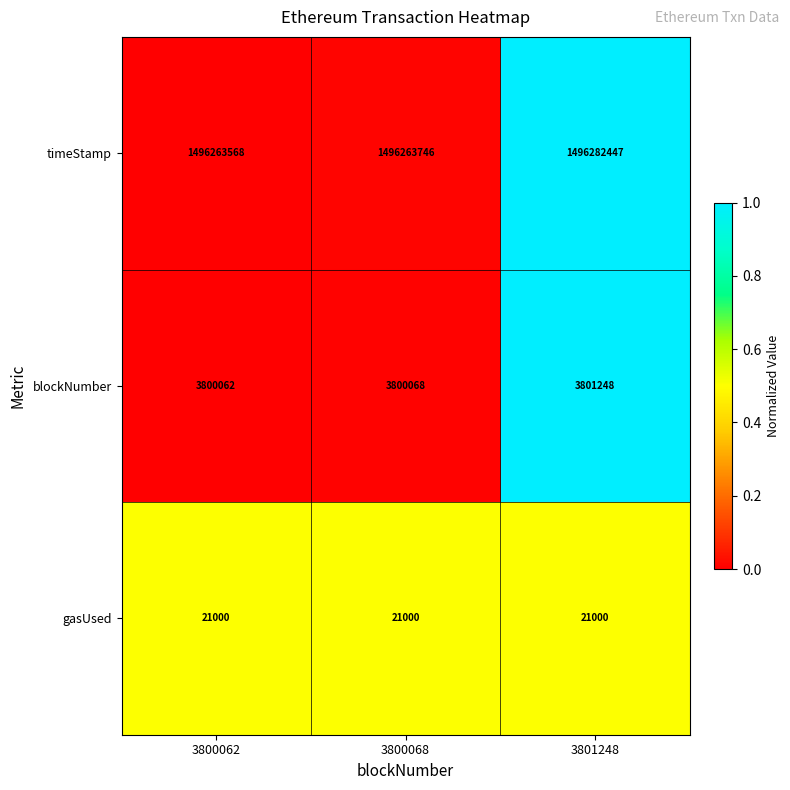

Count the number of categories in the chart.

3